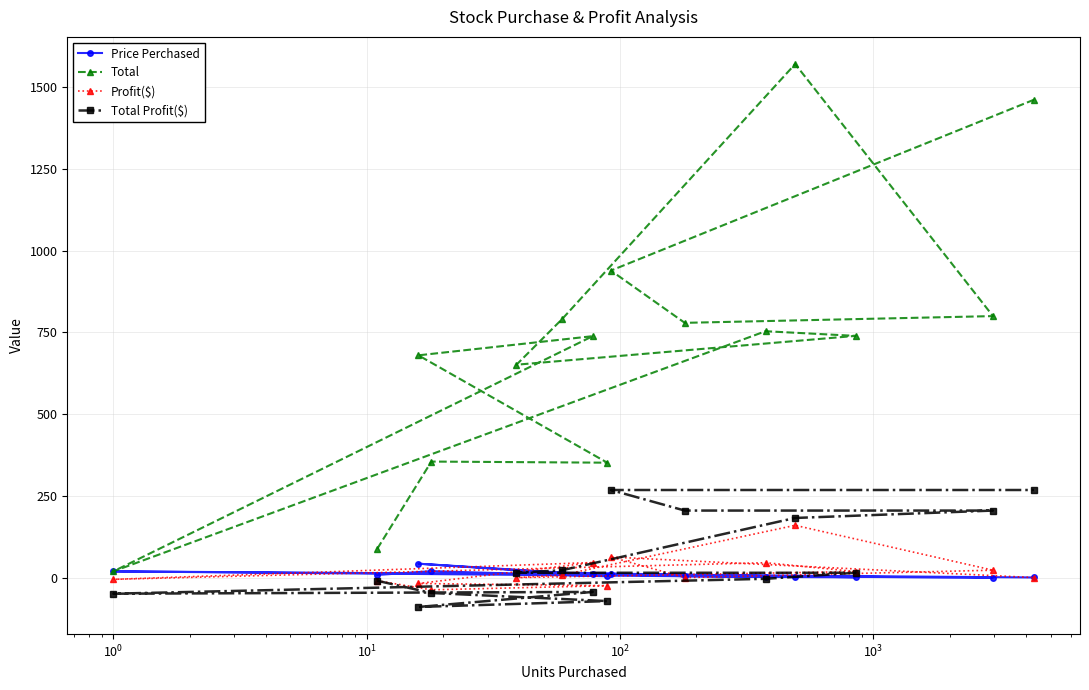

What is the value of the Total point at the 15th from the left?

1462.0